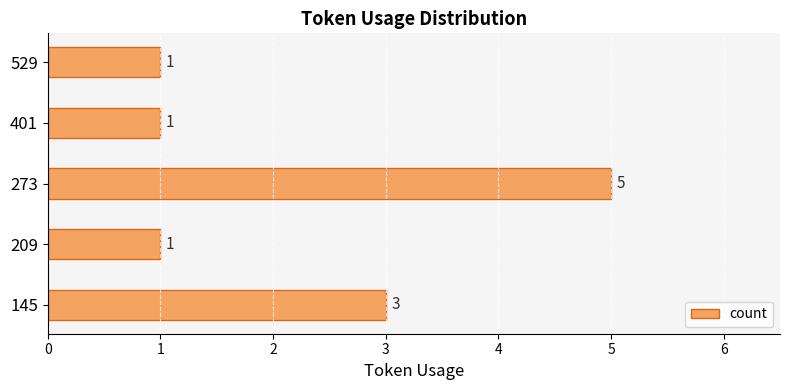

What is the greatest value displayed?

5